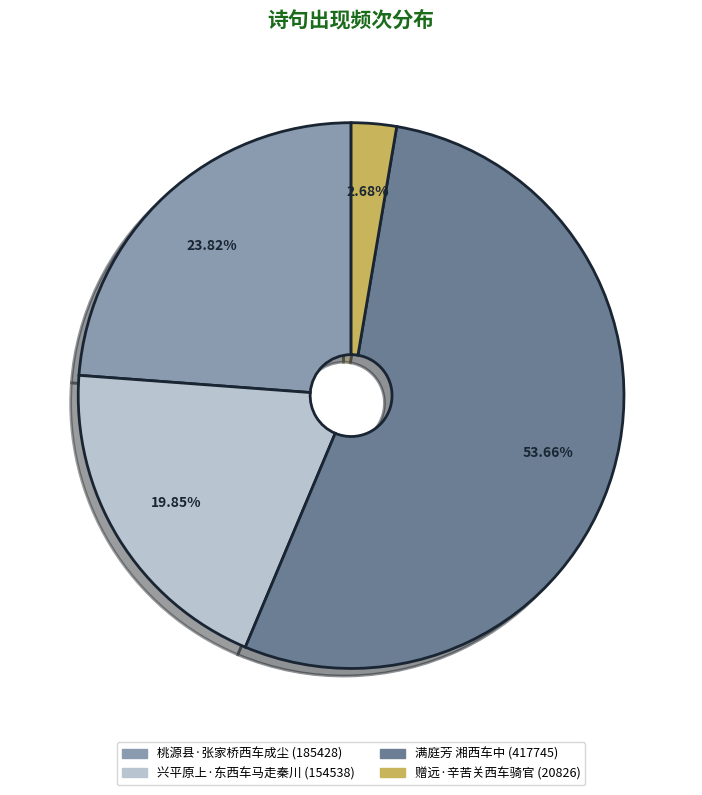

Which has a higher value, 满庭芳 湘西车中 or 赠远·辛苦关西车骑官?

满庭芳 湘西车中